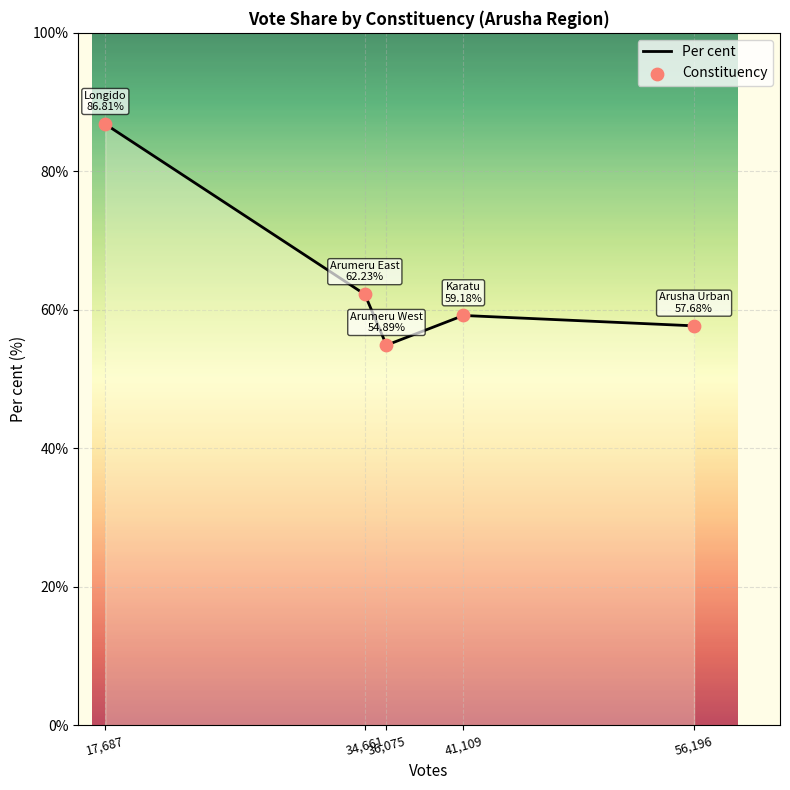

What is the average value?

64.2